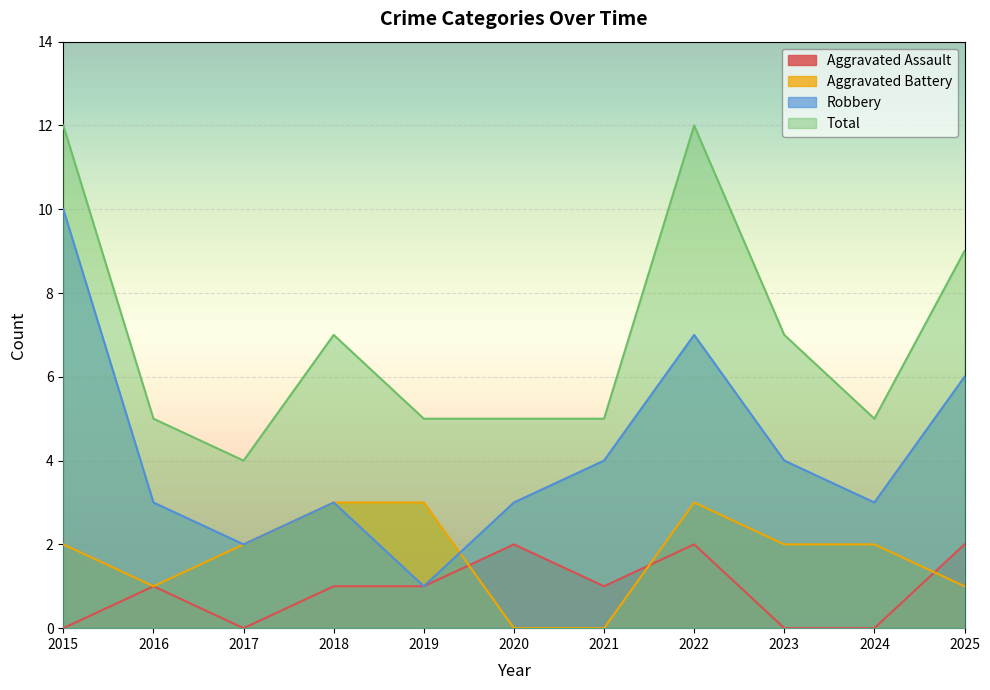

What are all the series names shown in the legend?

Aggravated Assault, Aggravated Battery, Robbery, Total